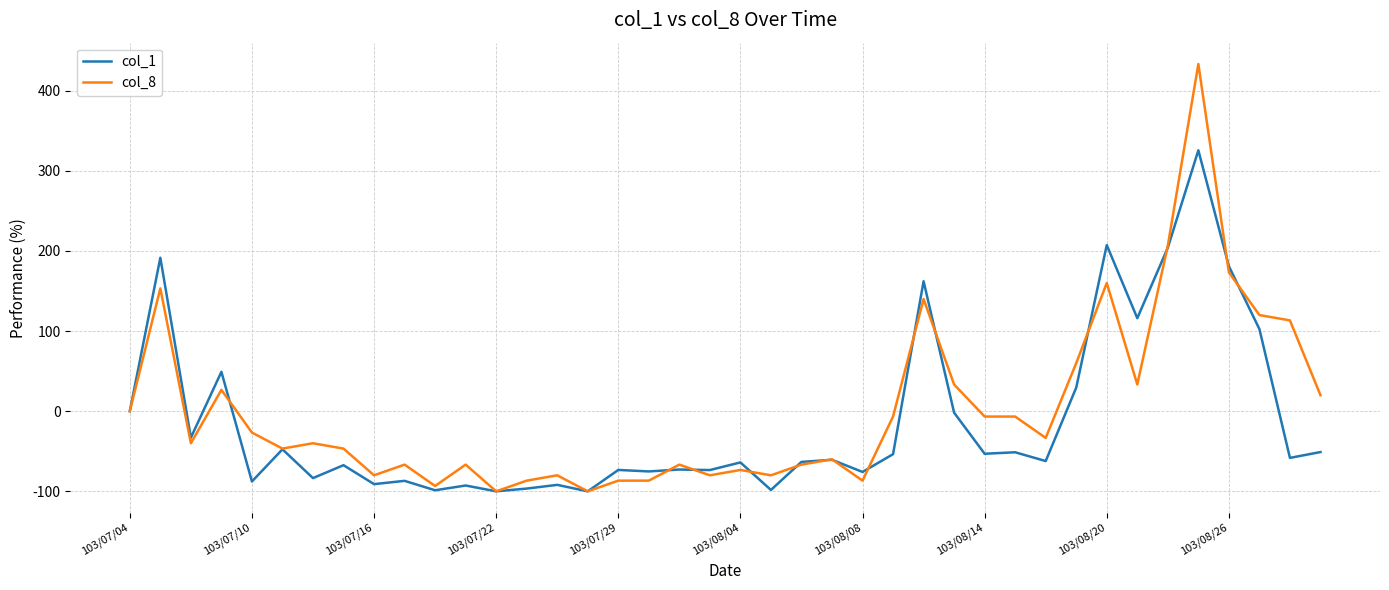

What is the lowest value of the col_1 series?

-100.0